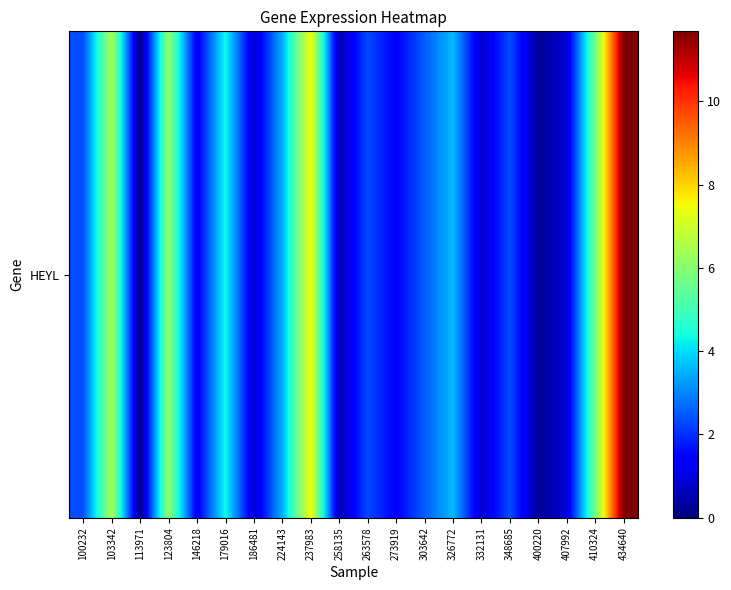

The chart shows a value of 0.9 at 407992. True or false?

True